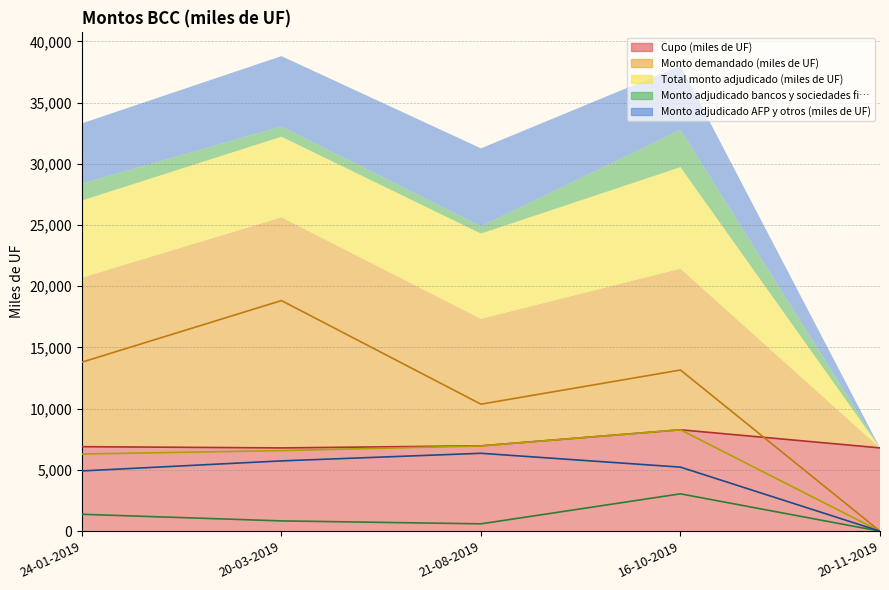

The Monto demandado (miles de UF) series shows 13160 at 16-10-2019. True or false?

True